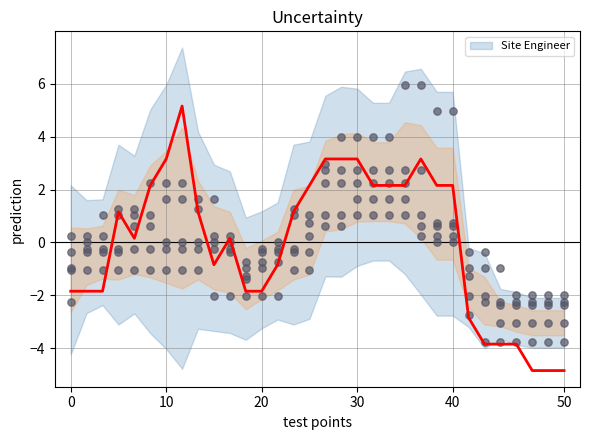

What is the ratio of the value at 7 to the value at 19?

2.4